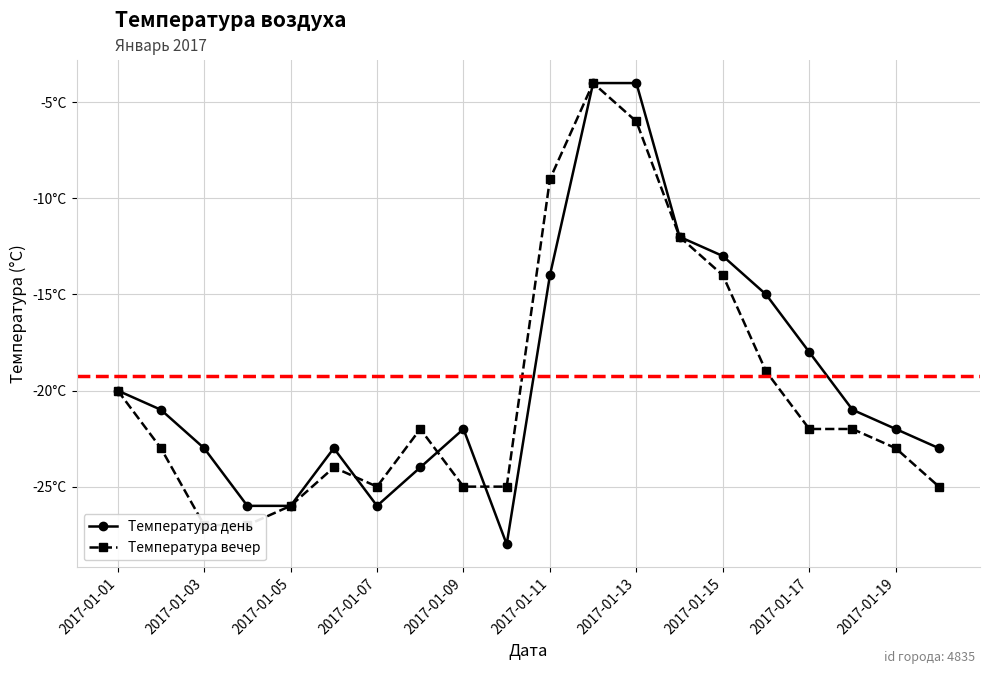

Between 12 and 13, which is larger?

12